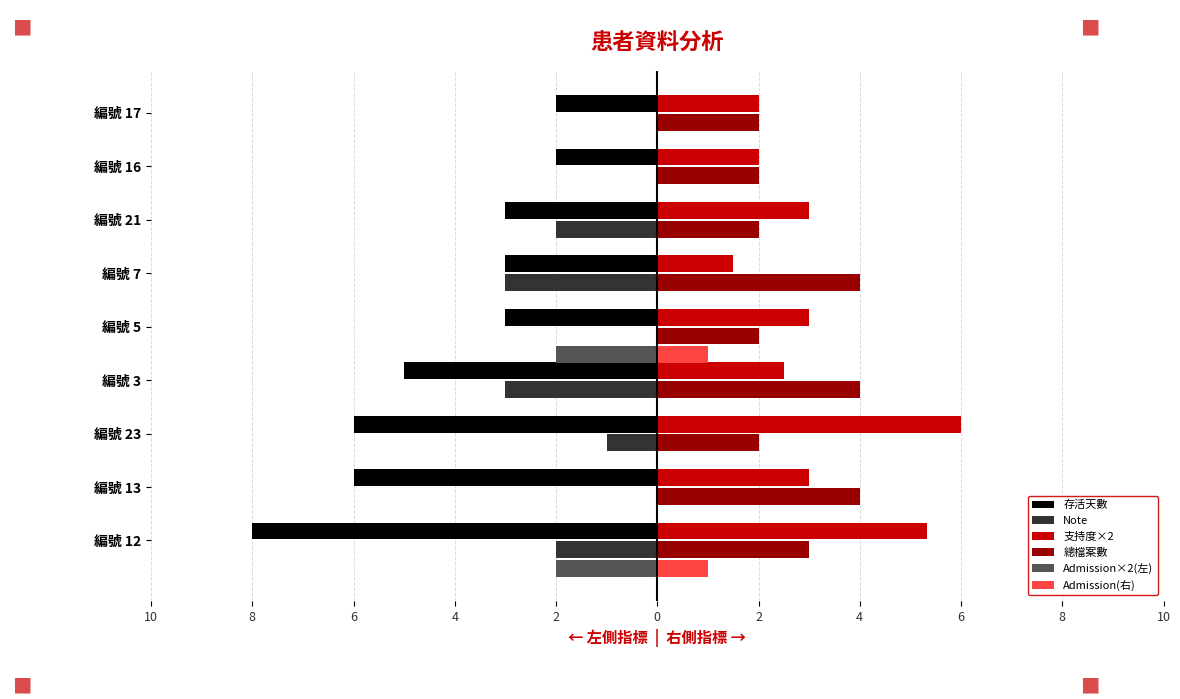

Reading left to right, extract all data points from this chart.

存活天數: -8.0	-6.0	-6.0	-5.0	-3.0	-3.0	-3.0	-2.0	-2.0
Note: -2.0	0.0	-1.0	-3.0	0.0	-3.0	-2.0	0.0	0.0
支持度×2: 5.3	3.0	6.0	2.5	3.0	1.5	3.0	2.0	2.0
總檔案數: 3.0	4.0	2.0	4.0	2.0	4.0	2.0	2.0	2.0
Admission×2(左): -2.0	0.0	0.0	0.0	-2.0	0.0	0.0	0.0	0.0
Admission(右): 1.0	0.0	0.0	0.0	1.0	0.0	0.0	0.0	0.0